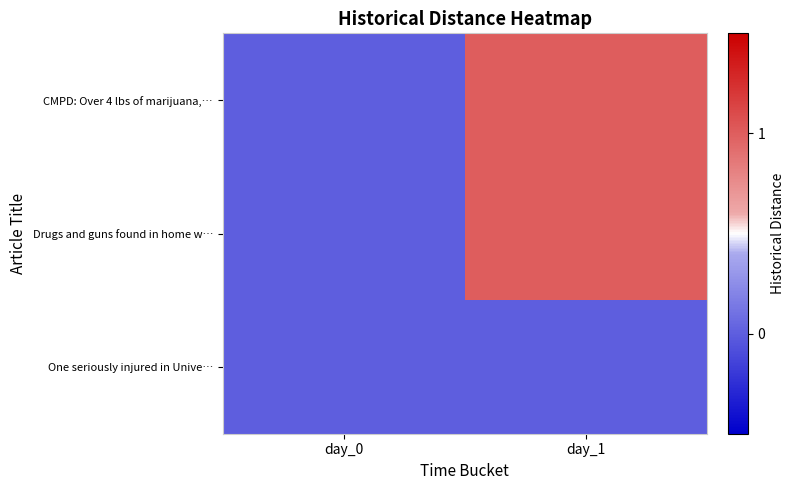

At how many categories does at least one series exceed 0?

1